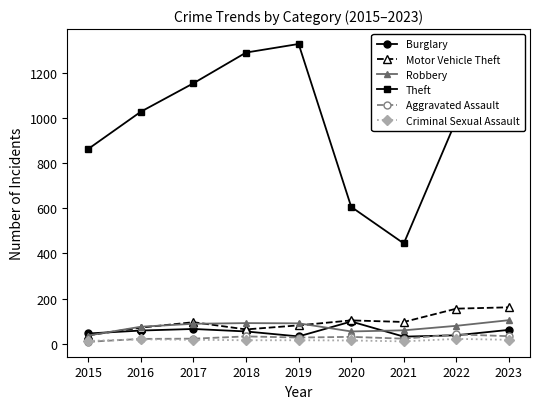

True or false: Burglary and Theft cross at least once.

False